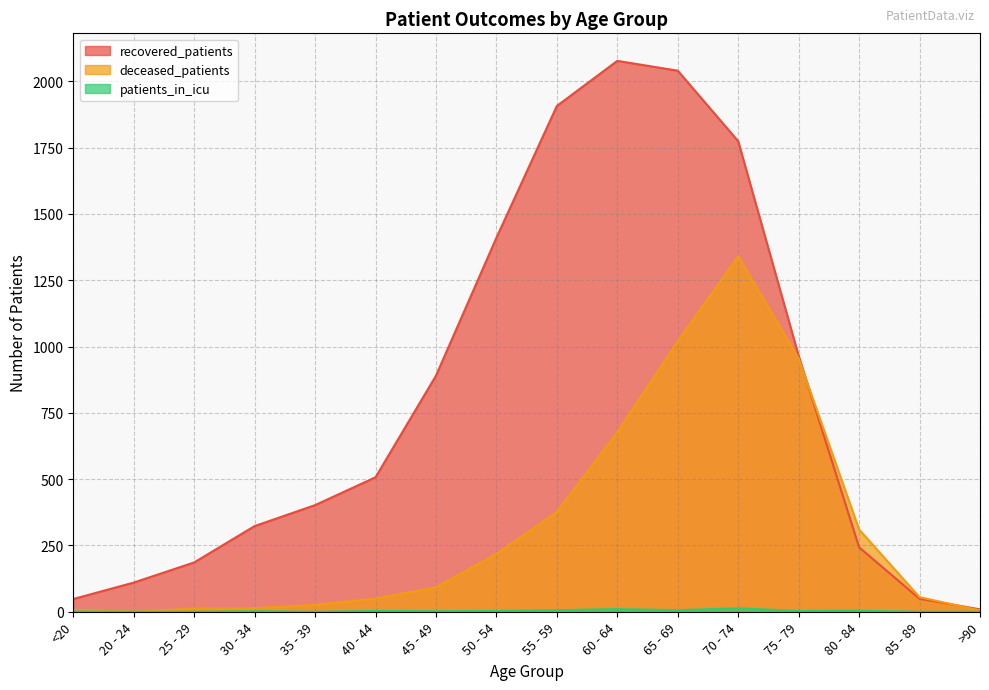

Where is the first local maximum for deceased_patients?

70 - 74